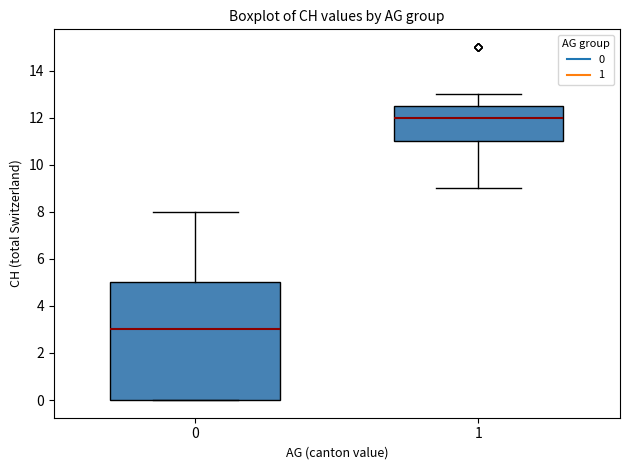

Where does the upper whisker of the box at x = 1 end on the y-axis? The values are not printed on the chart, so give them approximately, as read against the axis.

13.0